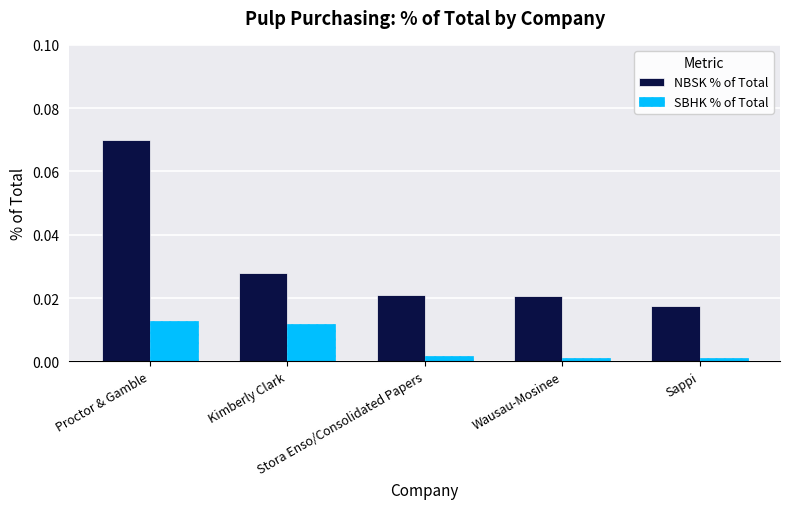

List the series in order of their peak value, highest first.

NBSK % of Total, SBHK % of Total